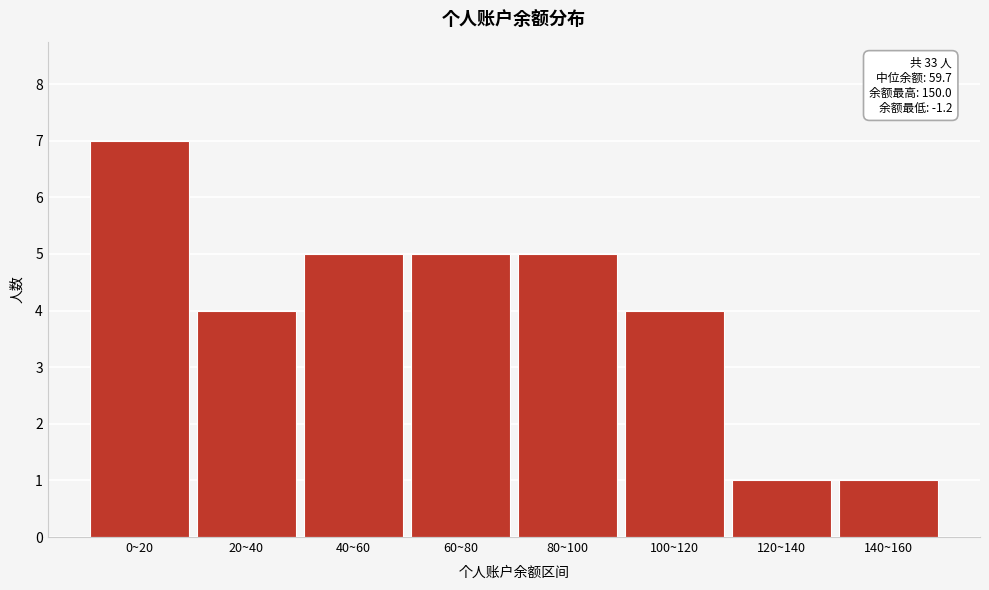

Reading right to left, list all the values displayed in this chart.

140~160=1	120~140=1	100~120=4	80~100=5	60~80=5	40~60=5	20~40=4	0~20=7